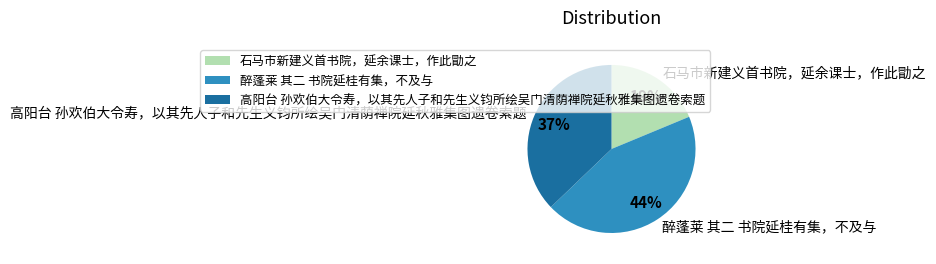

Which category has the smallest portion of the pie?

石马市新建义首书院，延余课士，作此勖之